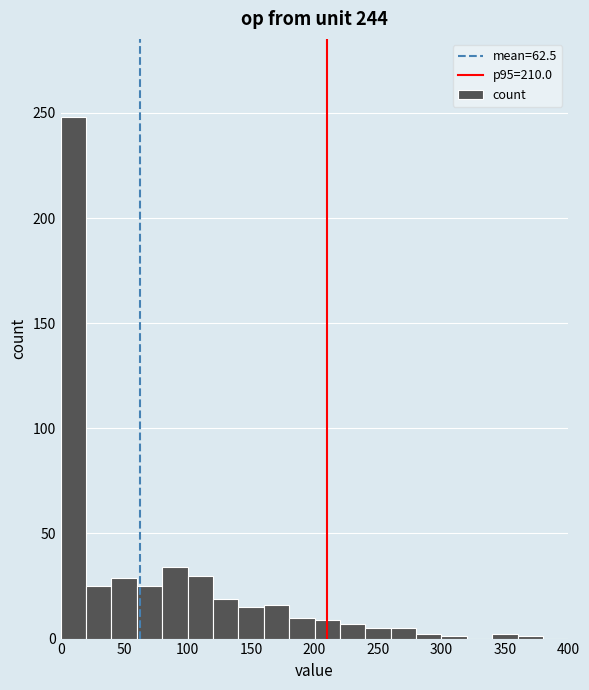

Reading left to right, list every bar in this chart as the range it spans on the x-axis followed by its height. The values are not printed on the chart, so give them approximately, as read against the axis.

0 to 20: 250
20 to 40: 25
40 to 60: 30
60 to 80: 25
80 to 100: 35
100 to 120: 30
120 to 140: 20
140 to 160: 15
160 to 180: 15
180 to 200: 10
200 to 220: 10
220 to 240: 5
240 to 260: 5
260 to 280: 5
280 to 300: under 5
300 to 320: under 5
320 to 340: 0
340 to 360: under 5
360 to 380: under 5
380 to 400: 0